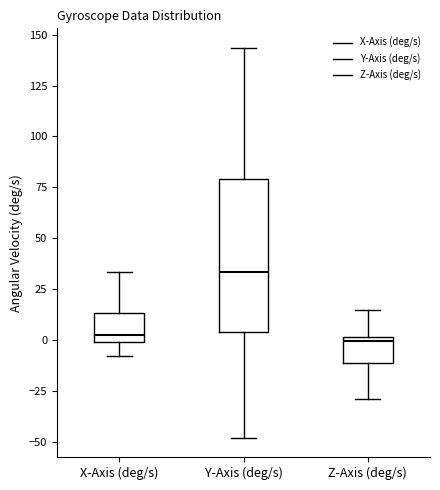

Which box is the tallest, from its lower edge to its upper edge?

Y-Axis (deg/s)